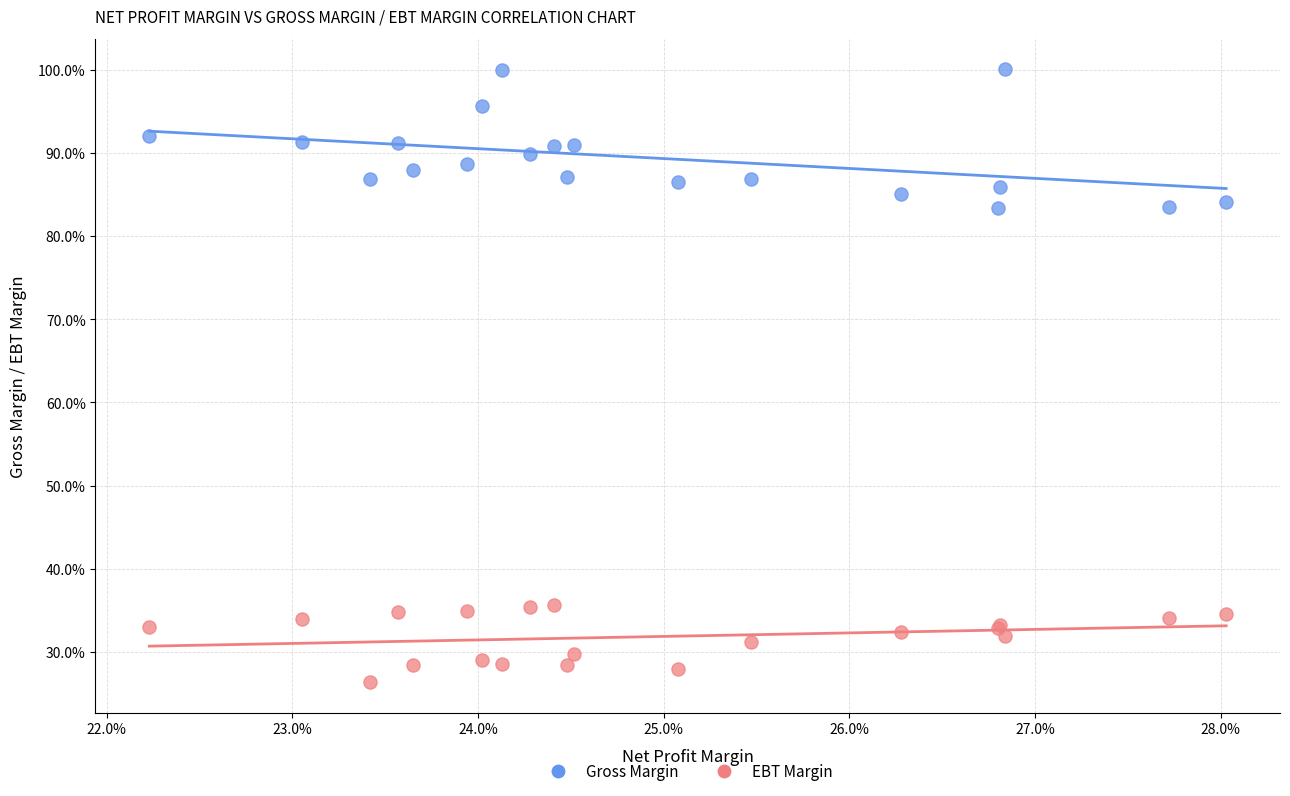

What are all the series names shown in the legend?

Gross Margin, EBT Margin